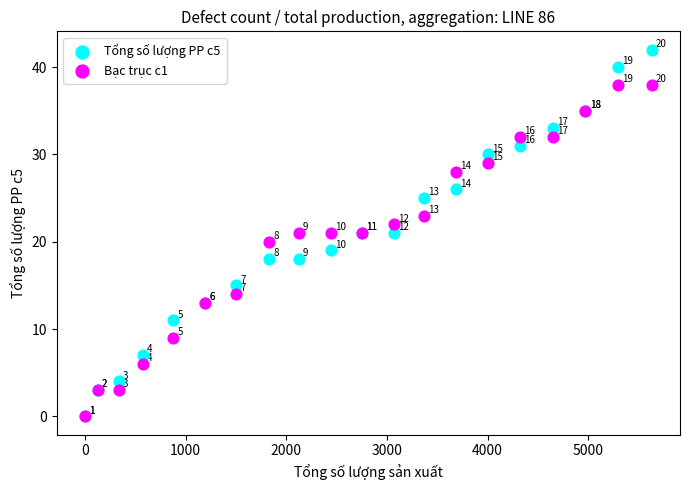

Which series has the largest Y range (max minus min)?

Tổng số lượng PP c5